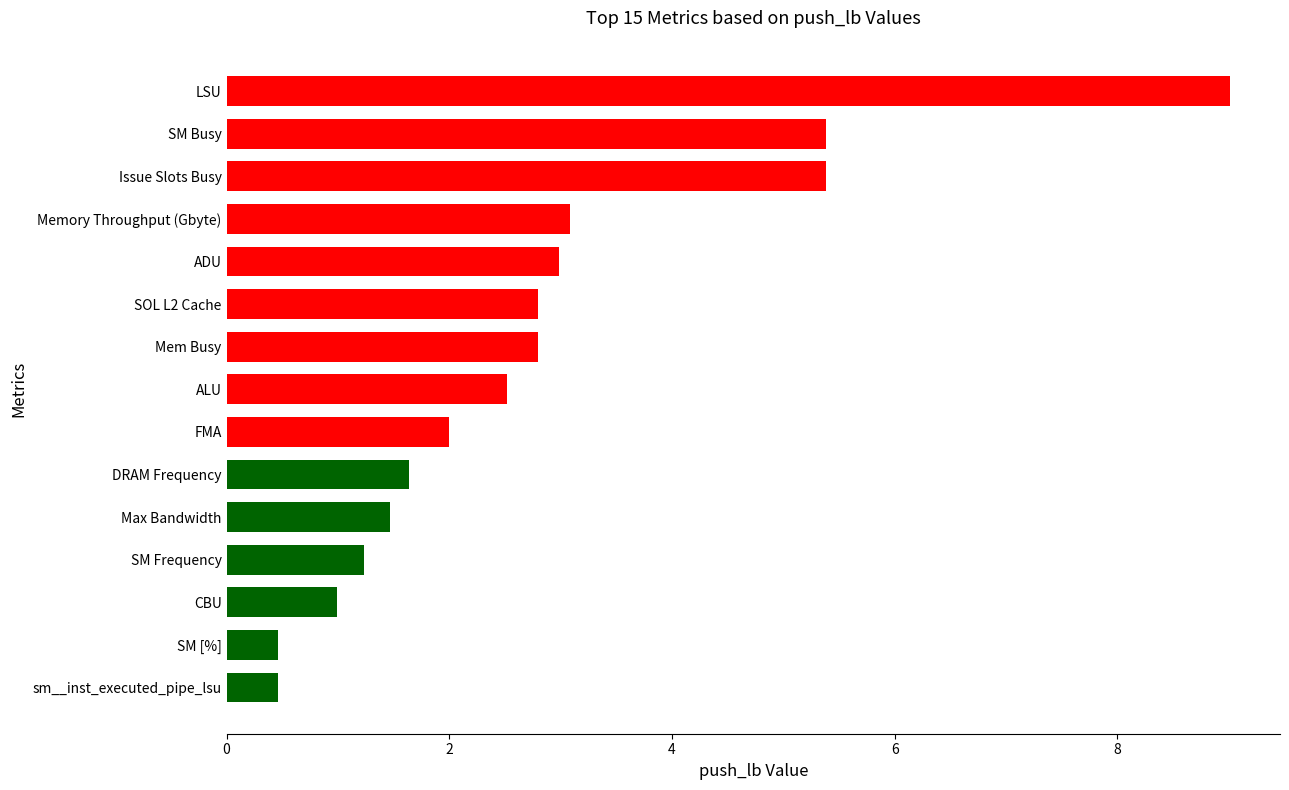

True or false: the data shows 2.3 at DRAM Frequency.

False